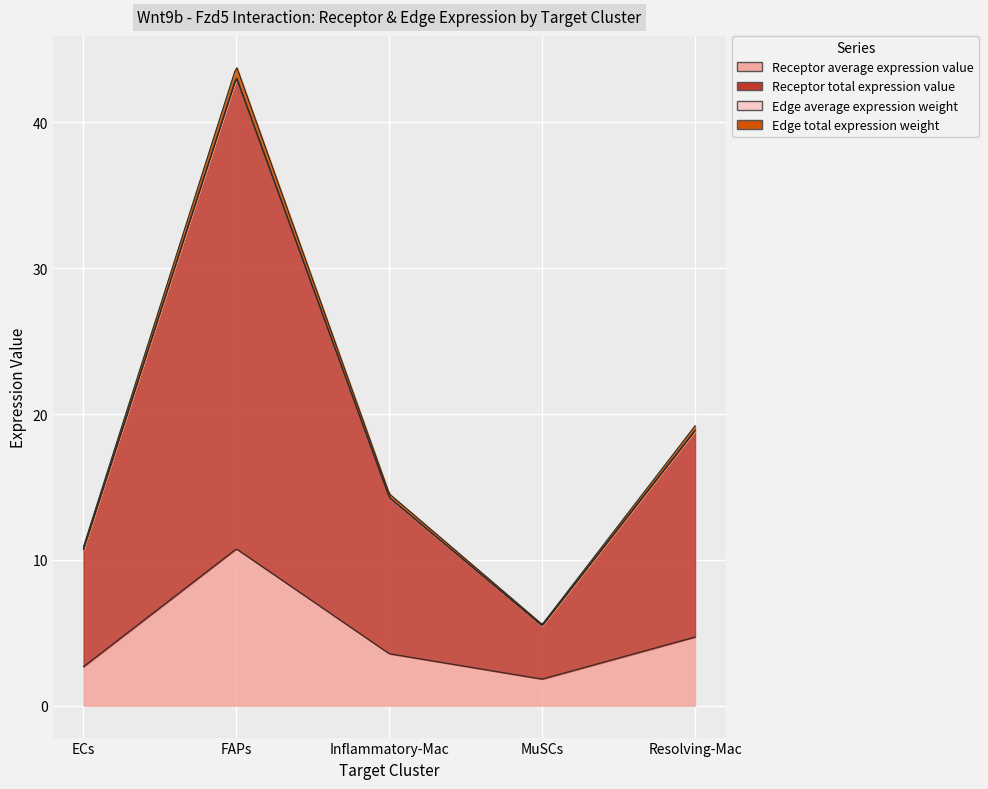

Where is Receptor total expression value nearest to the value 17?

Resolving-Mac